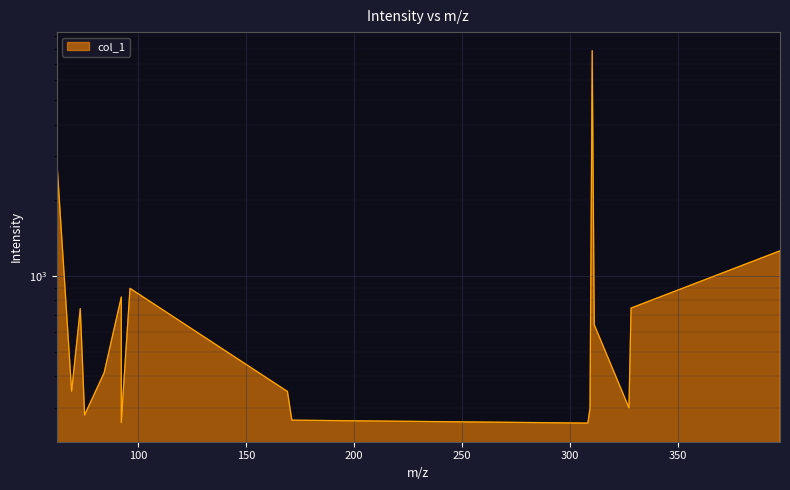

At which category does the chart reach its peak across all series?

310.3087463378906